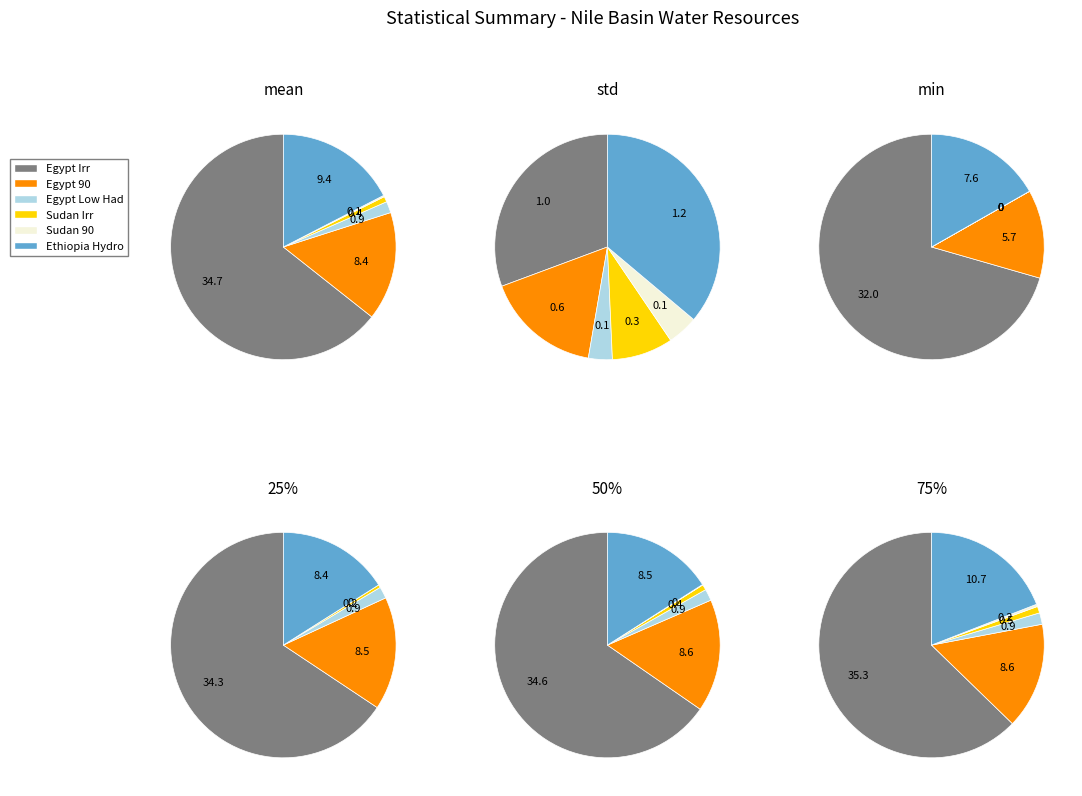

Which category has the smallest portion of the pie?

min